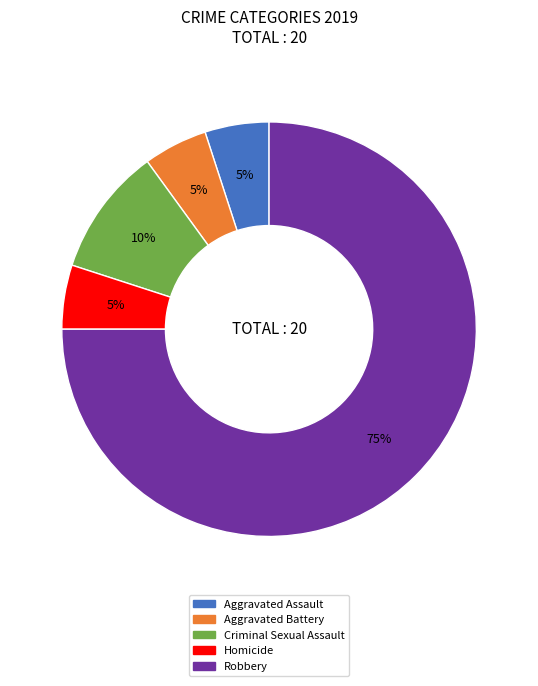

Is Robbery the majority of the pie?

Yes